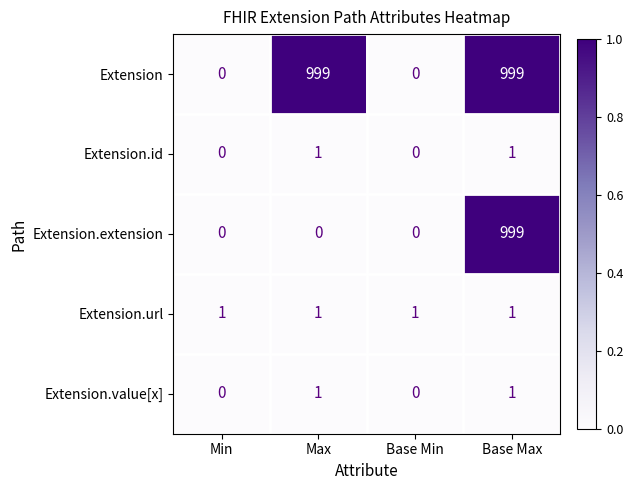

Reading left to right, extract all data points from this chart.

Extension: Min=0	Max=999	Base Min=0	Base Max=999
Extension.id: Min=0	Max=1	Base Min=0	Base Max=1
Extension.extension: Min=0	Max=0	Base Min=0	Base Max=999
Extension.url: Min=1	Max=1	Base Min=1	Base Max=1
Extension.value[x]: Min=0	Max=1	Base Min=0	Base Max=1